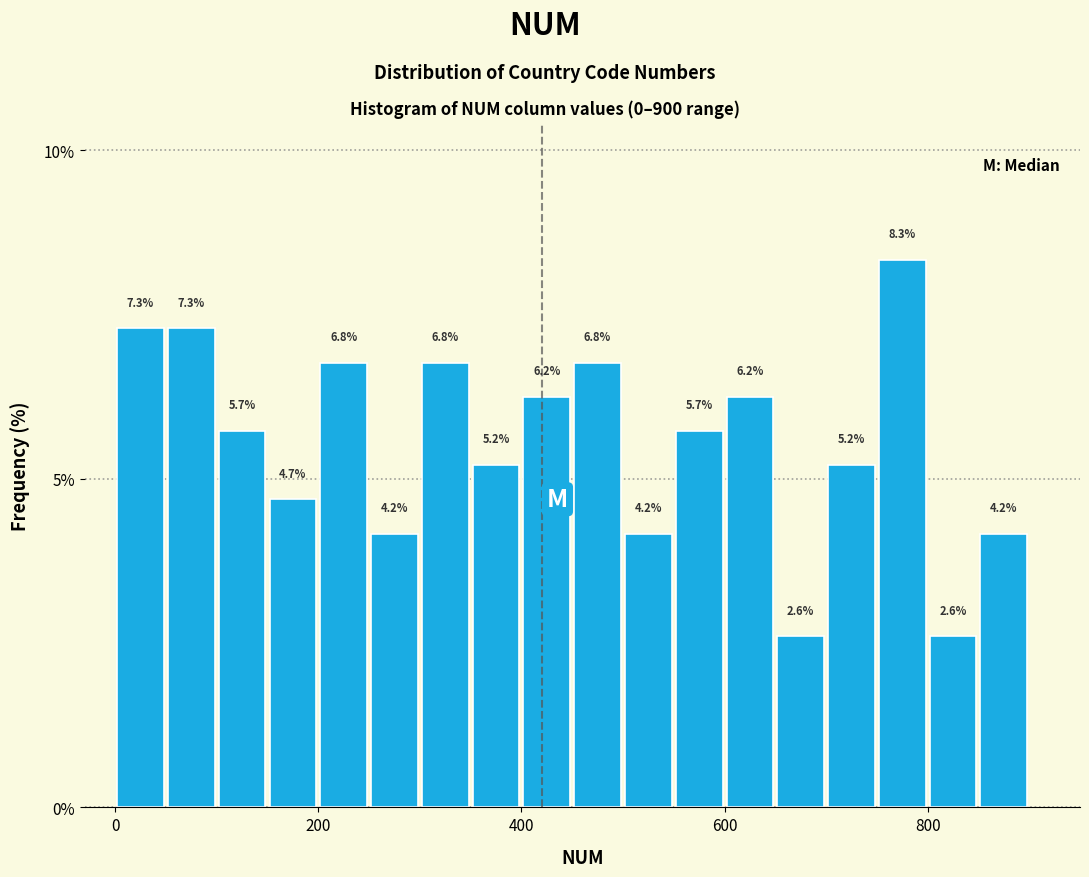

Read against the x-axis, roughly where is the centre of the tallest bar?

780